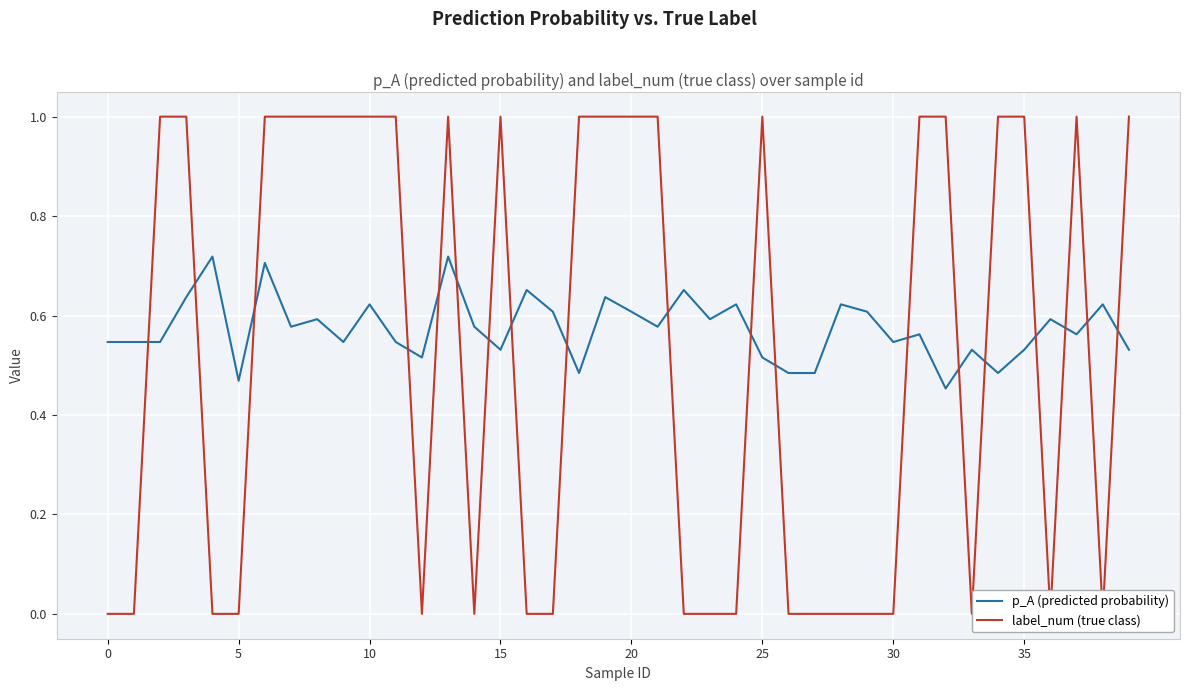

How many times do label_num (true class) and p_A (predicted probability) cross each other?

19